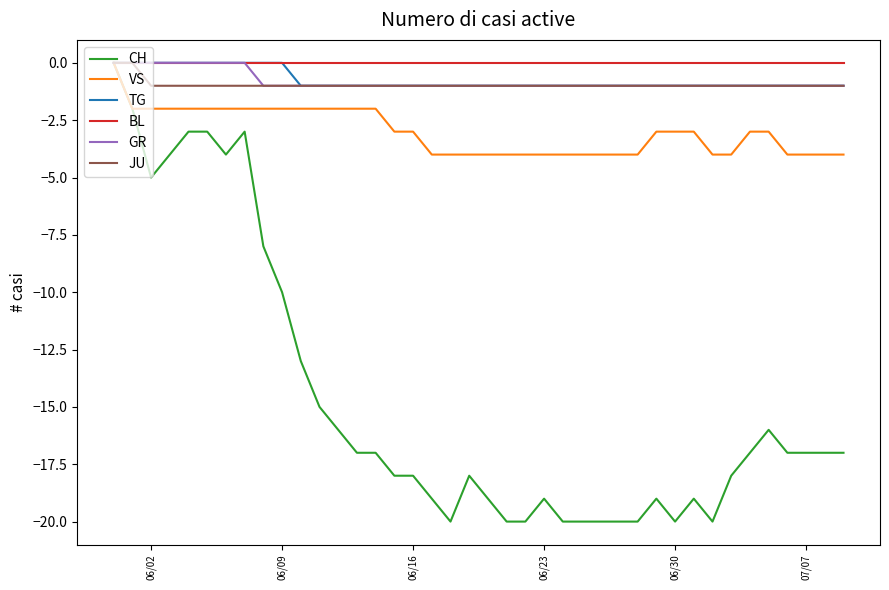

What is the minimum value for VS?

-4